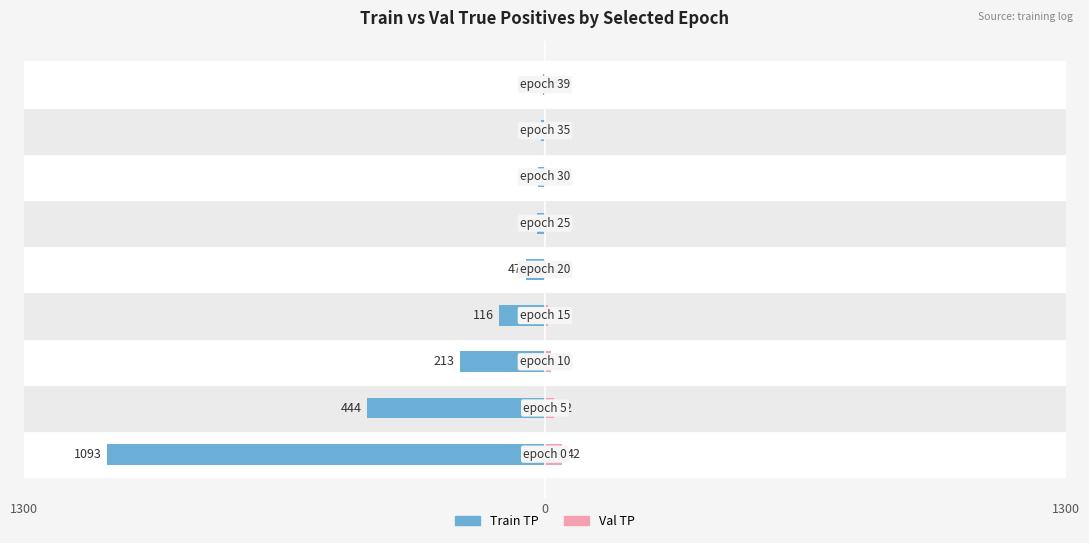

What is the difference between the highest and lowest values at 1300?

1135